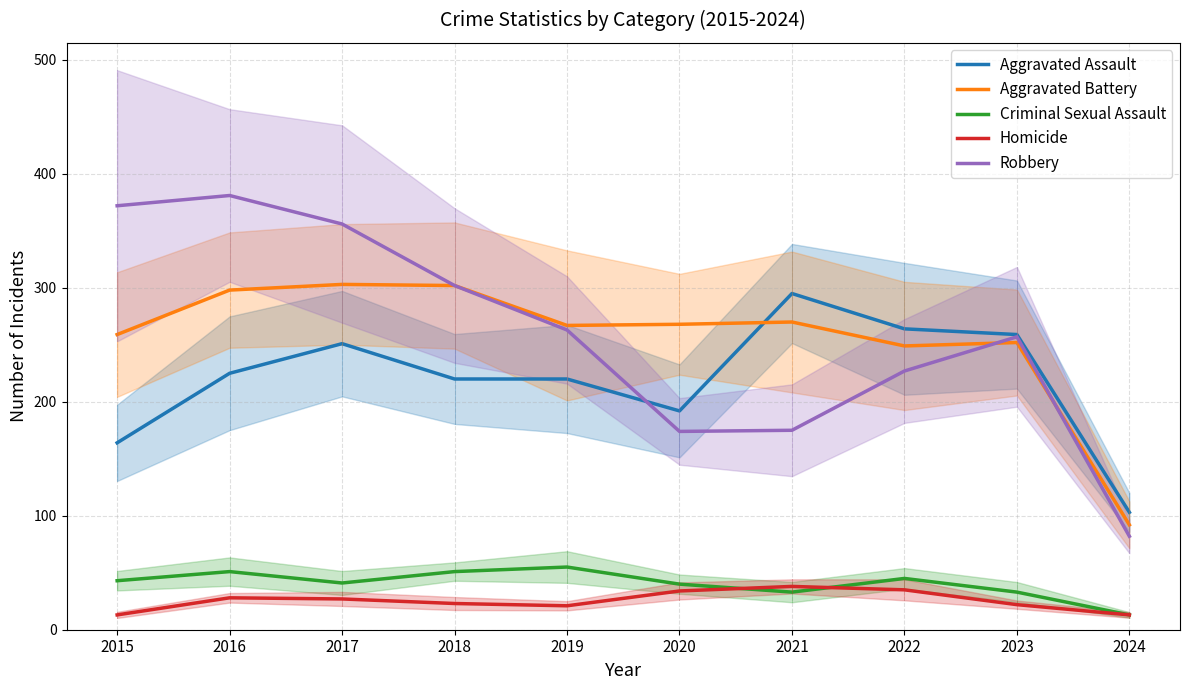

Is it true that Homicide equals 13 at 2015?

True